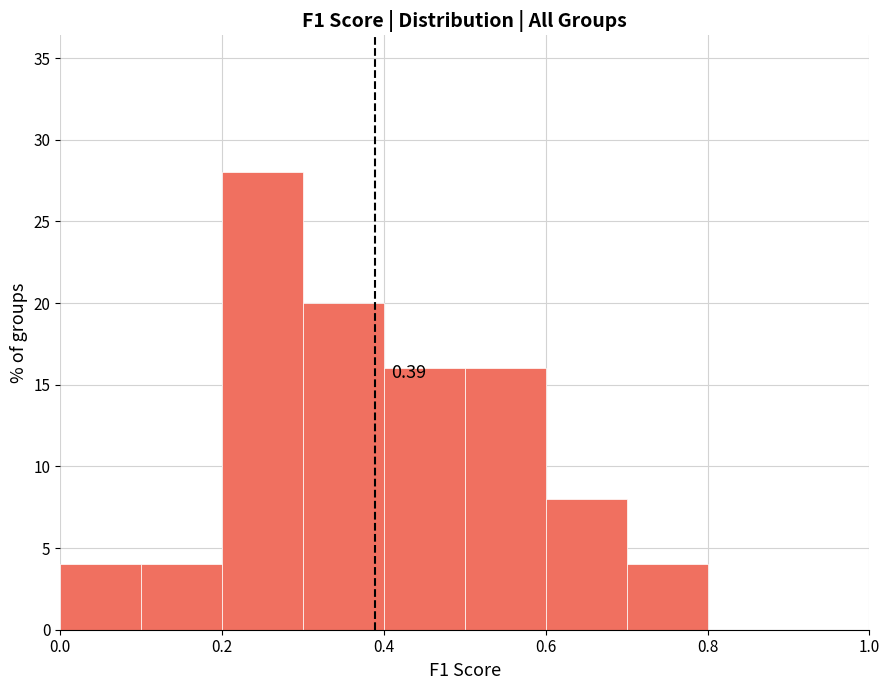

Which range on the x-axis has the tallest bar?

0.2 to 0.3